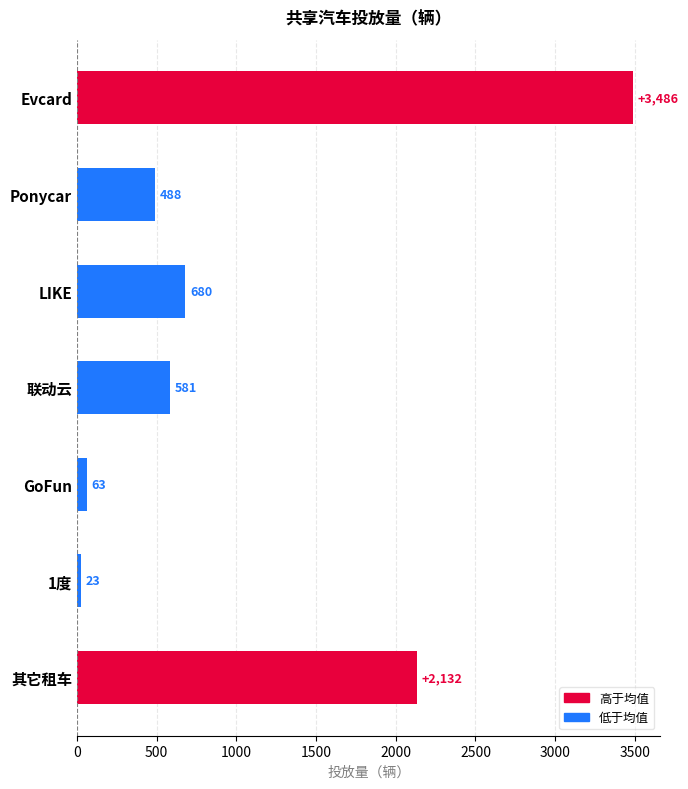

The value at Ponycar is 488.0. True or false?

True